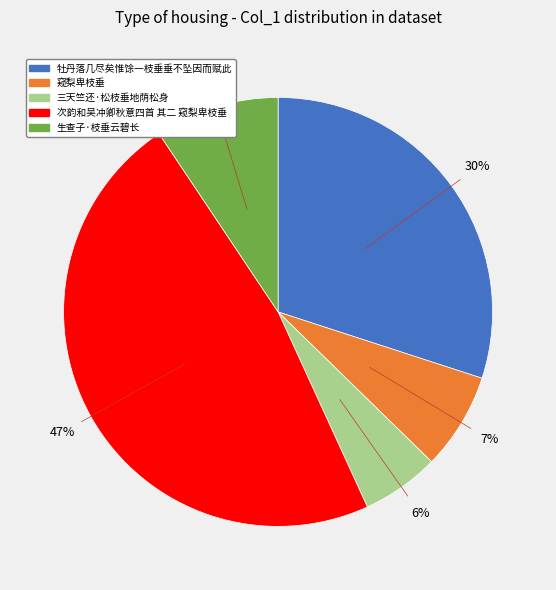

Is there a majority slice in this chart?

No